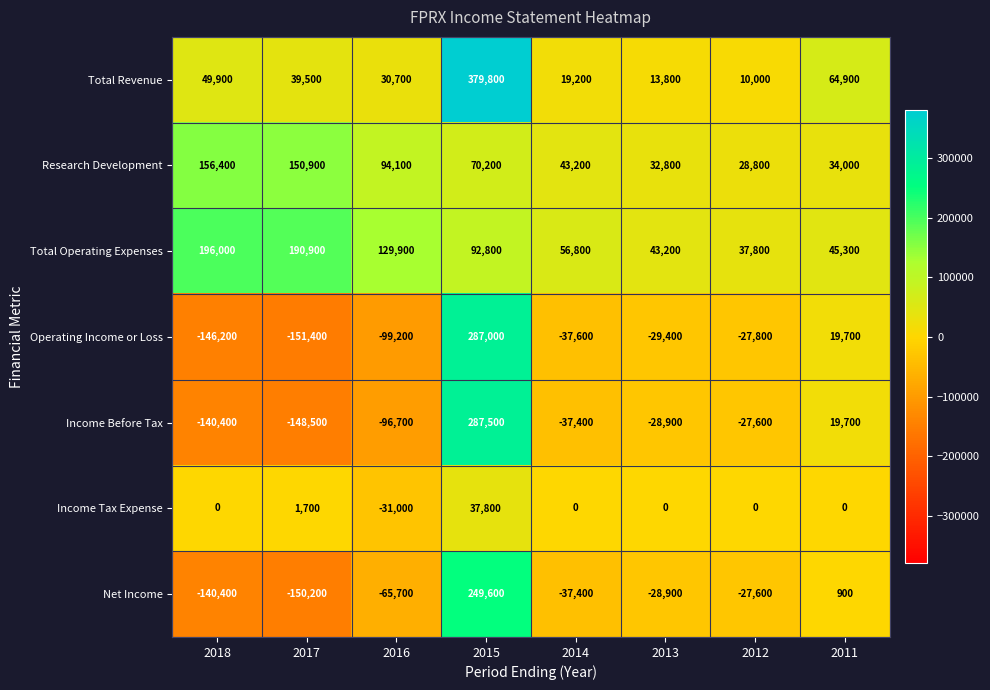

At which category is the sum across all series the highest?

2015